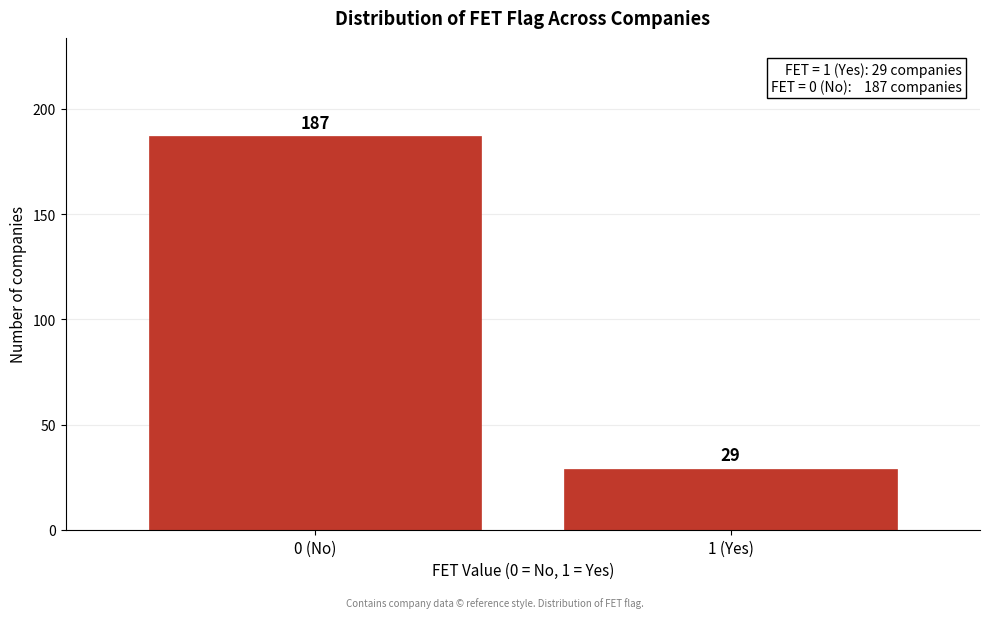

Reading left to right, list all the values displayed in this chart.

0 (No)=187	1 (Yes)=29